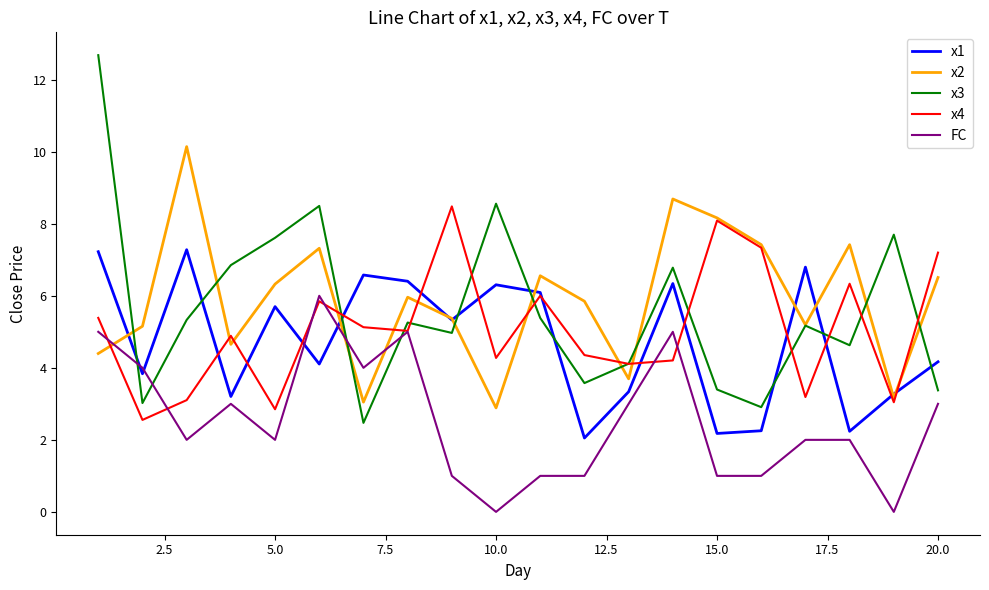

What is the difference between the maximum and second lowest values in the x3 series?

9.8